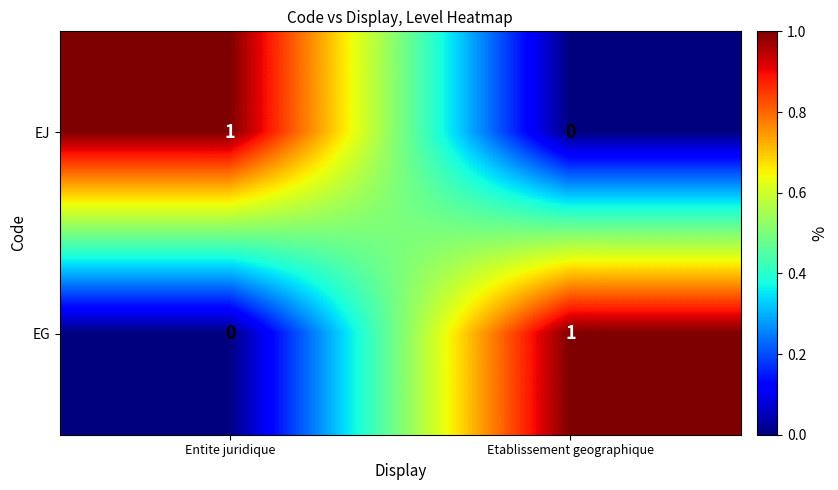

At which label is EJ closest to 0?

Etablissement geographique